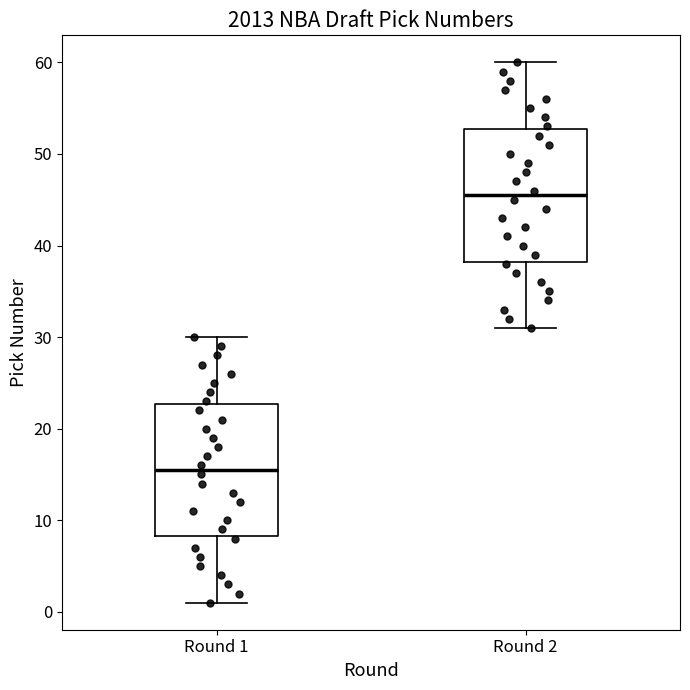

Reading left to right, read every box against the y-axis: the position of its median line, the range the box covers, and the ends of its whiskers. The values are not printed on the chart, so give them approximately, as read against the axis.

Round 1: median 16, box 8 to 23, whiskers 1 to 30
Round 2: median 46, box 38 to 53, whiskers 31 to 60